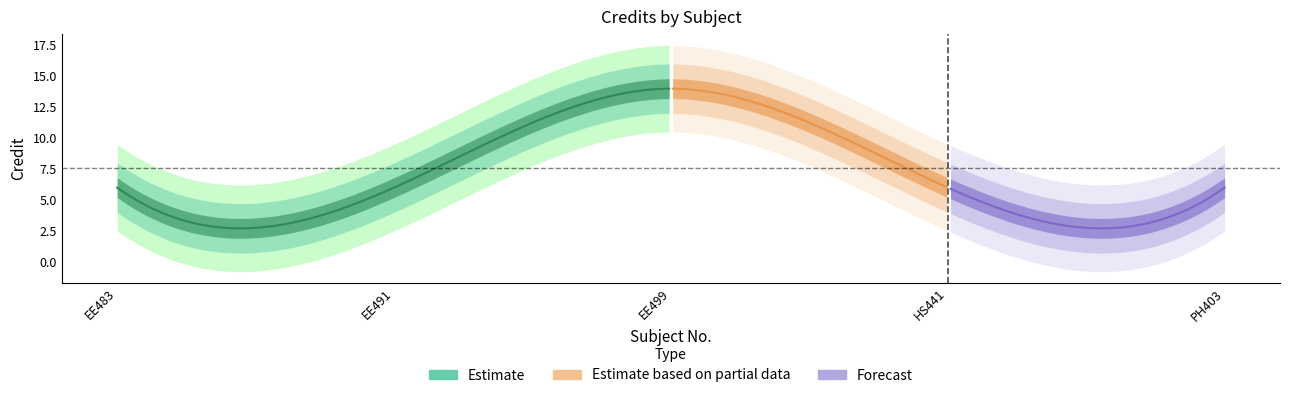

Which label corresponds to the largest value in the chart?

EE499